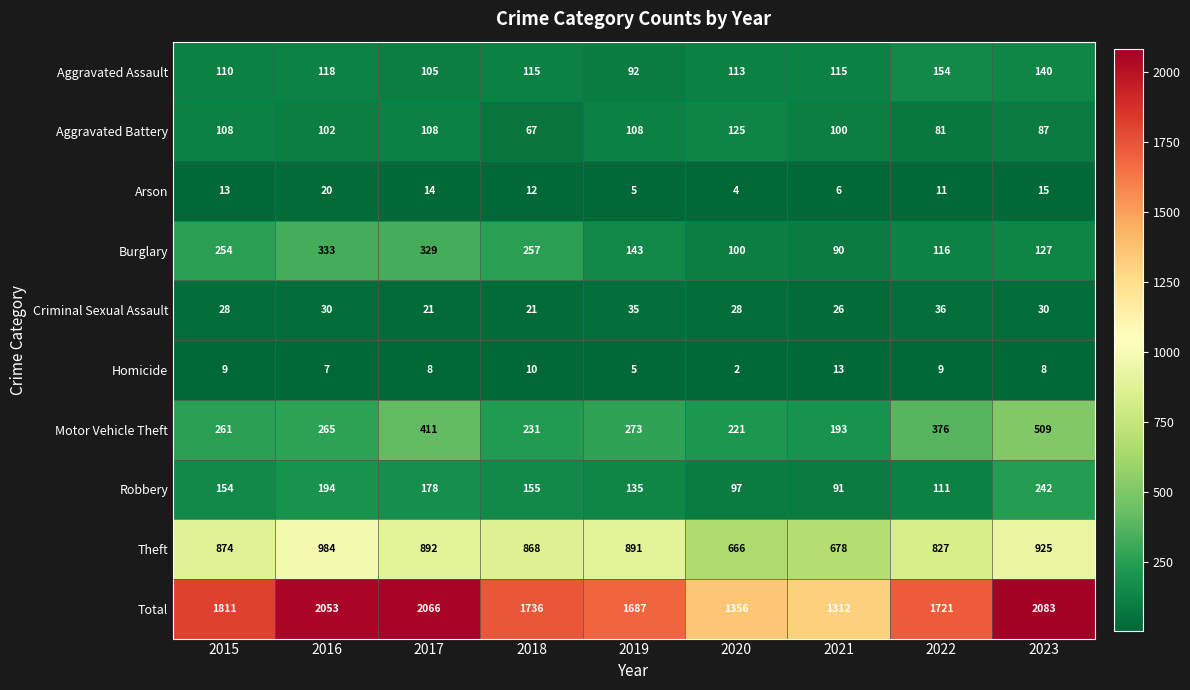

At how many categories does at least one series exceed 202?

9